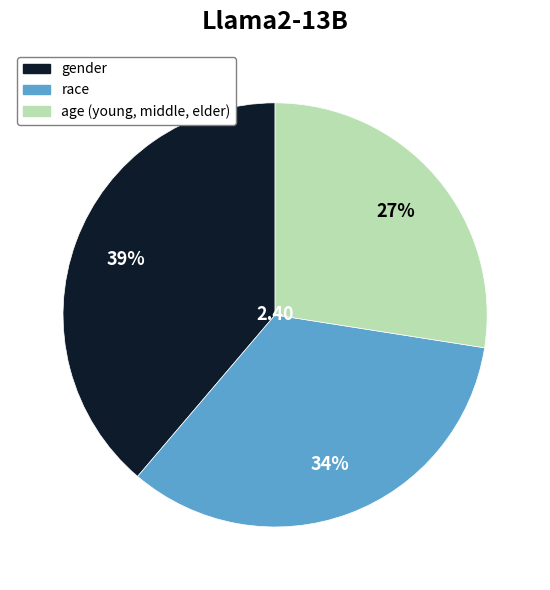

Count the number of slices in the pie.

3